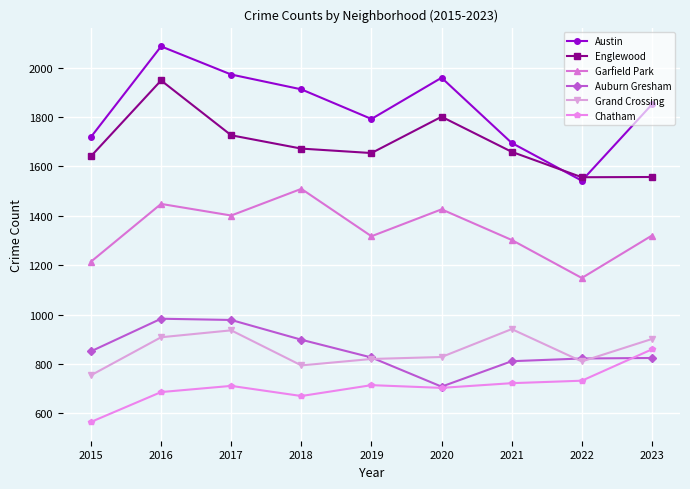

Which series has the largest total across all categories?

Austin